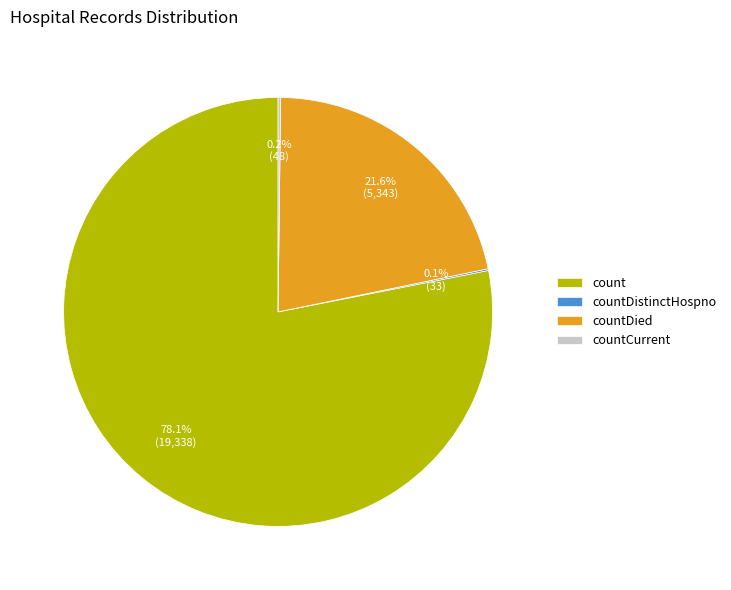

To the nearest percent, what is the average slice percentage?

25%